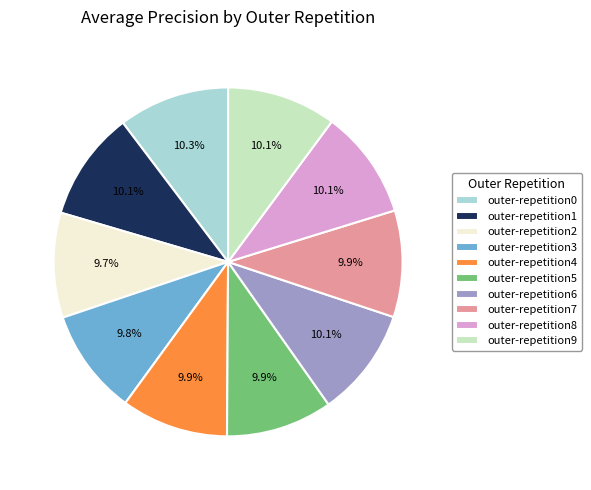

Is it true that outer-repetition0 is 10% of the pie?

True